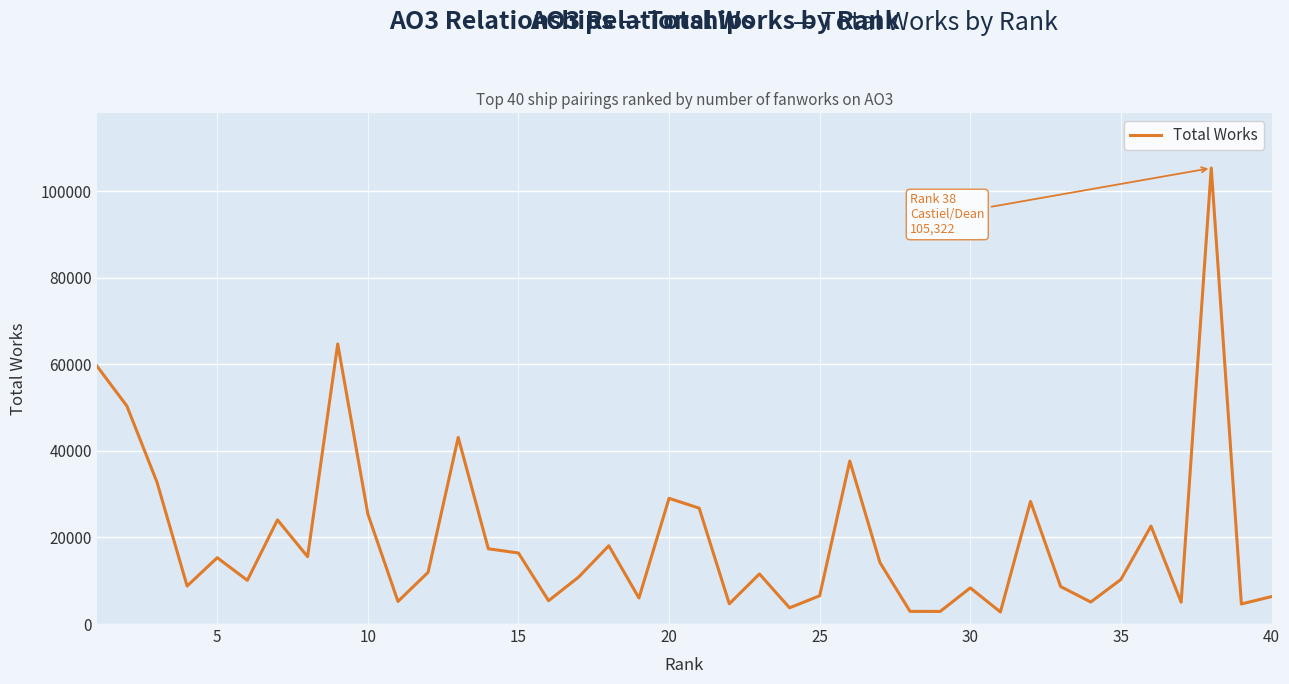

What is the difference between the maximum and minimum values?

102545